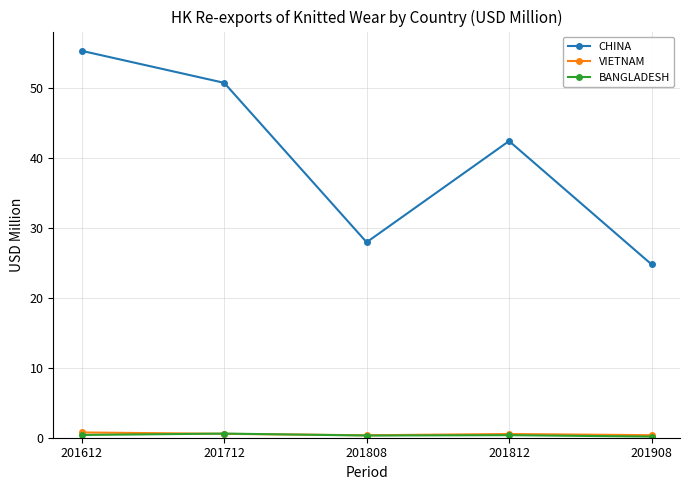

True or false: BANGLADESH and CHINA cross at least once.

False